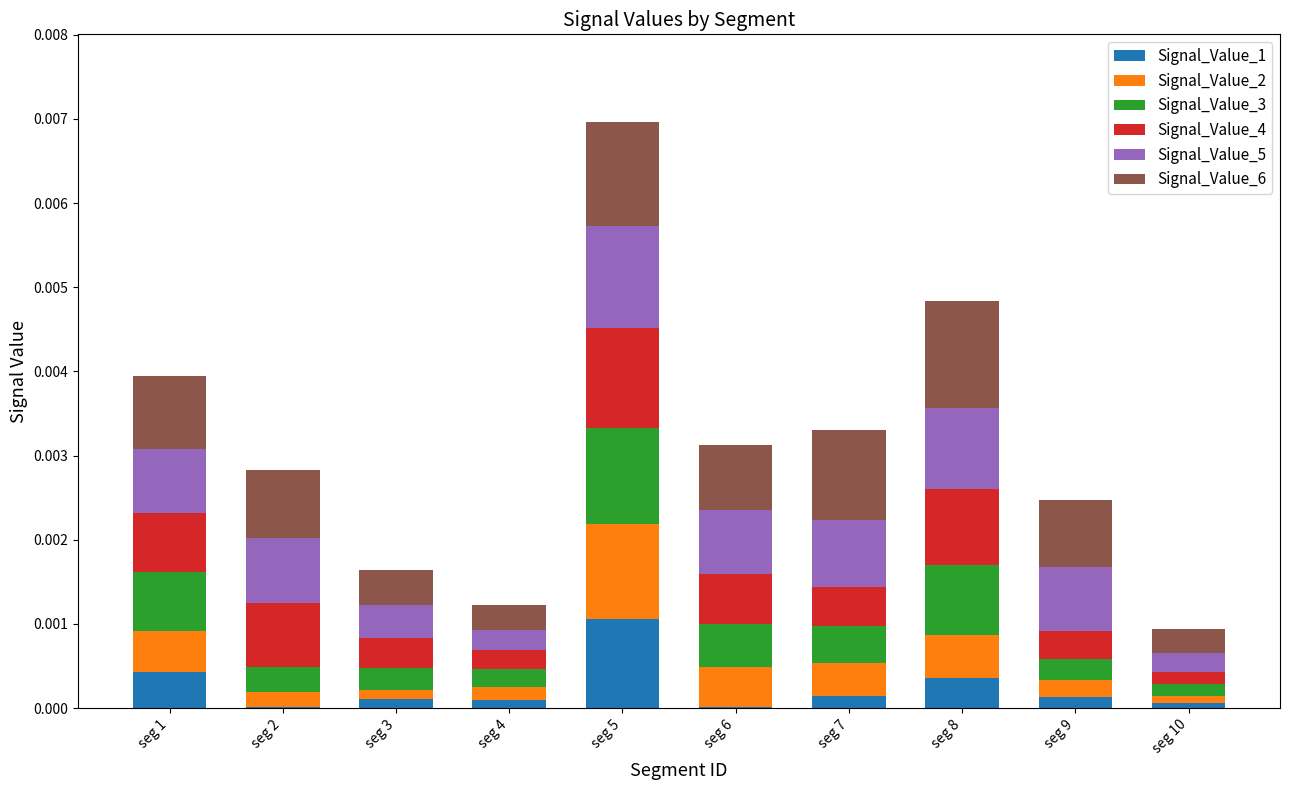

Is it true that Signal_Value_1 equals 0.0 at seg 5?

True